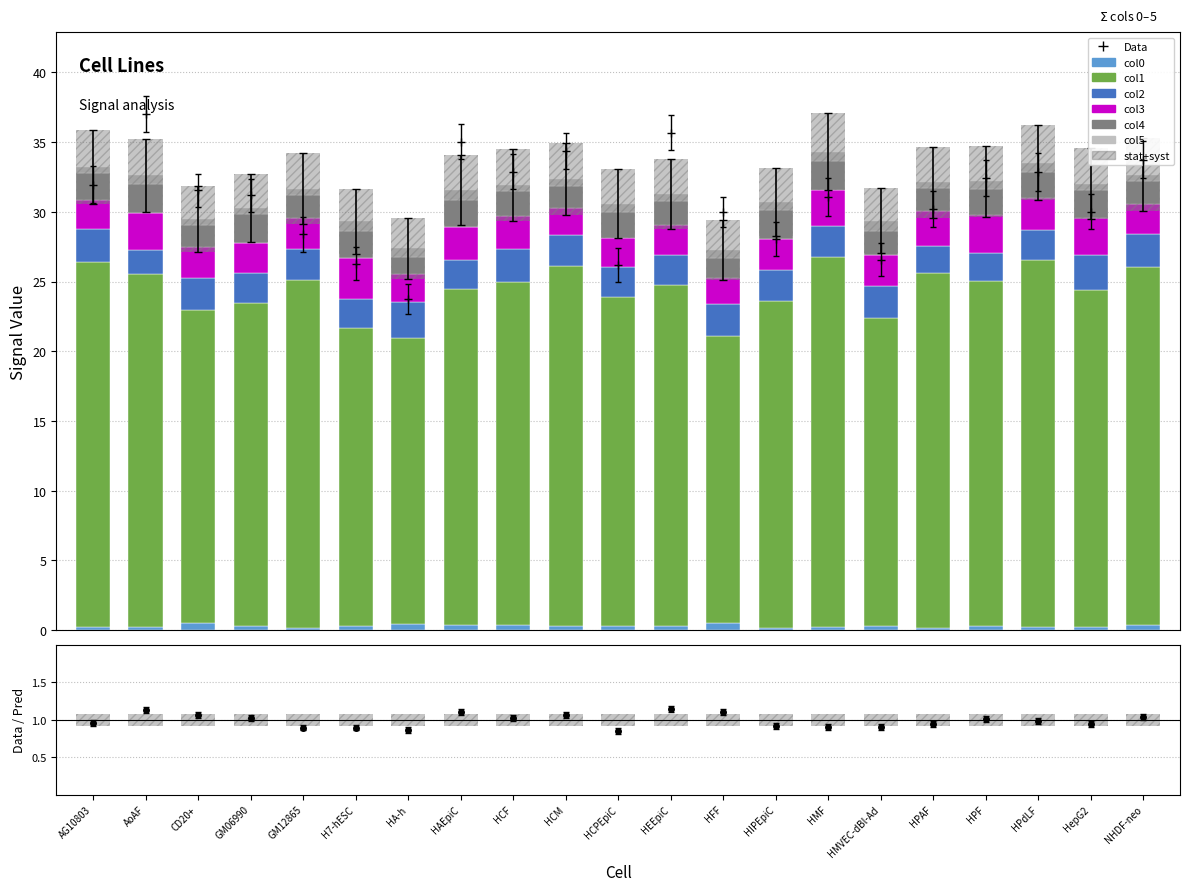

What is the value of the col2 bar at the 19th from the left?

2.1